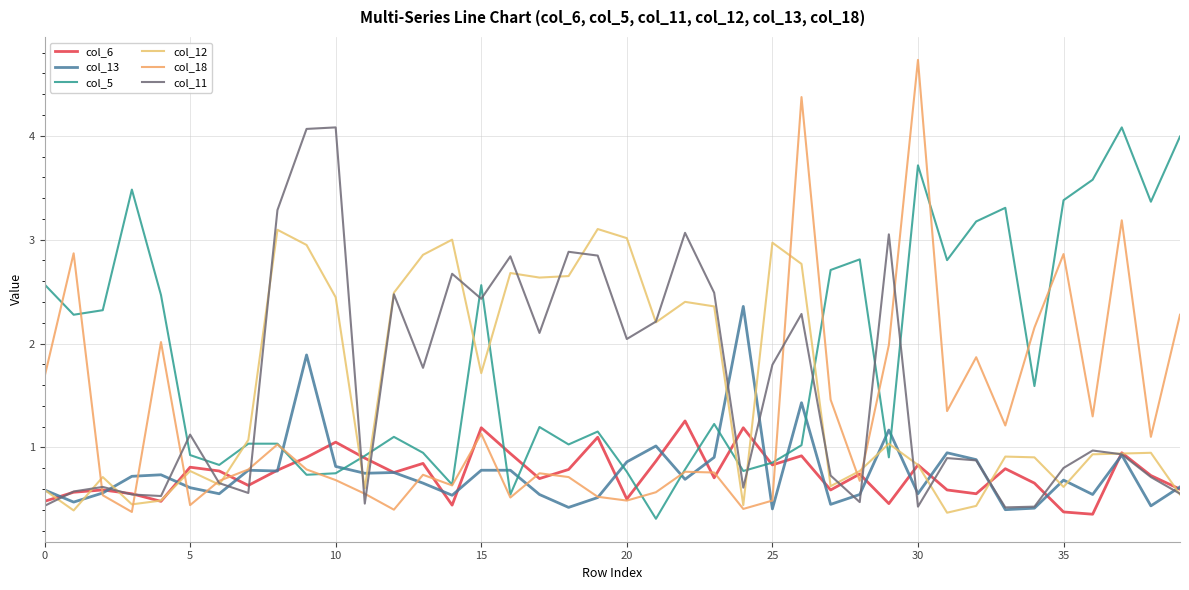

Is this an area chart (filled region under the line)?

No